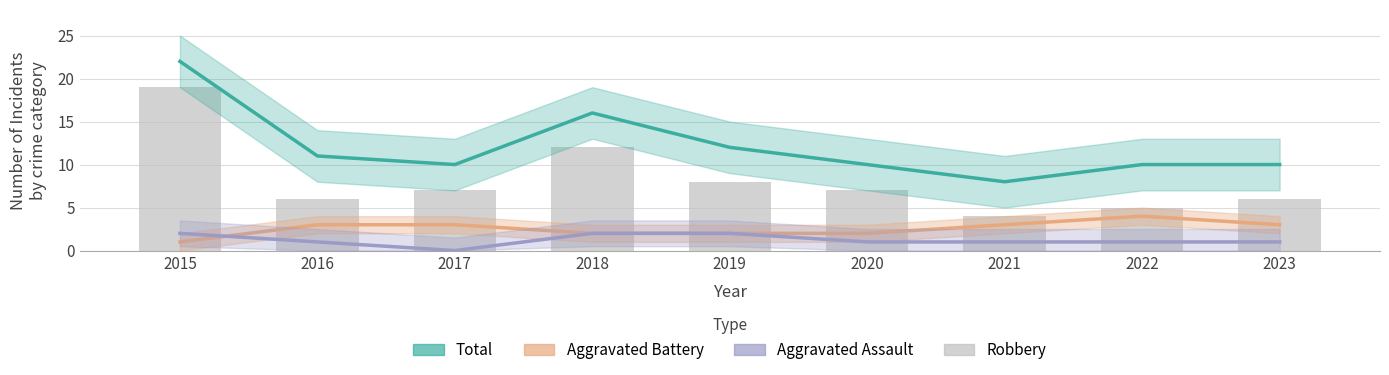

What are all the series names shown in the legend?

Total, Aggravated Battery, Aggravated Assault, Robbery